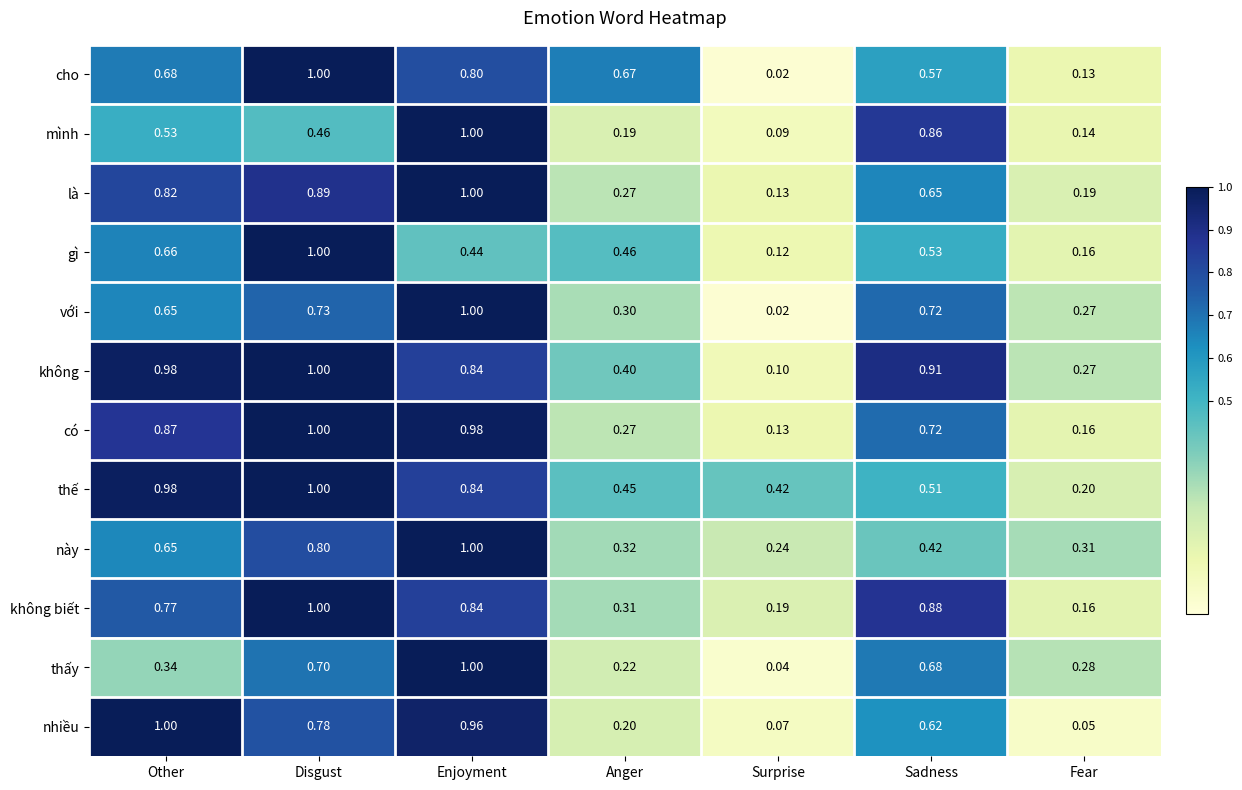

Which series has the largest total across all categories?

không